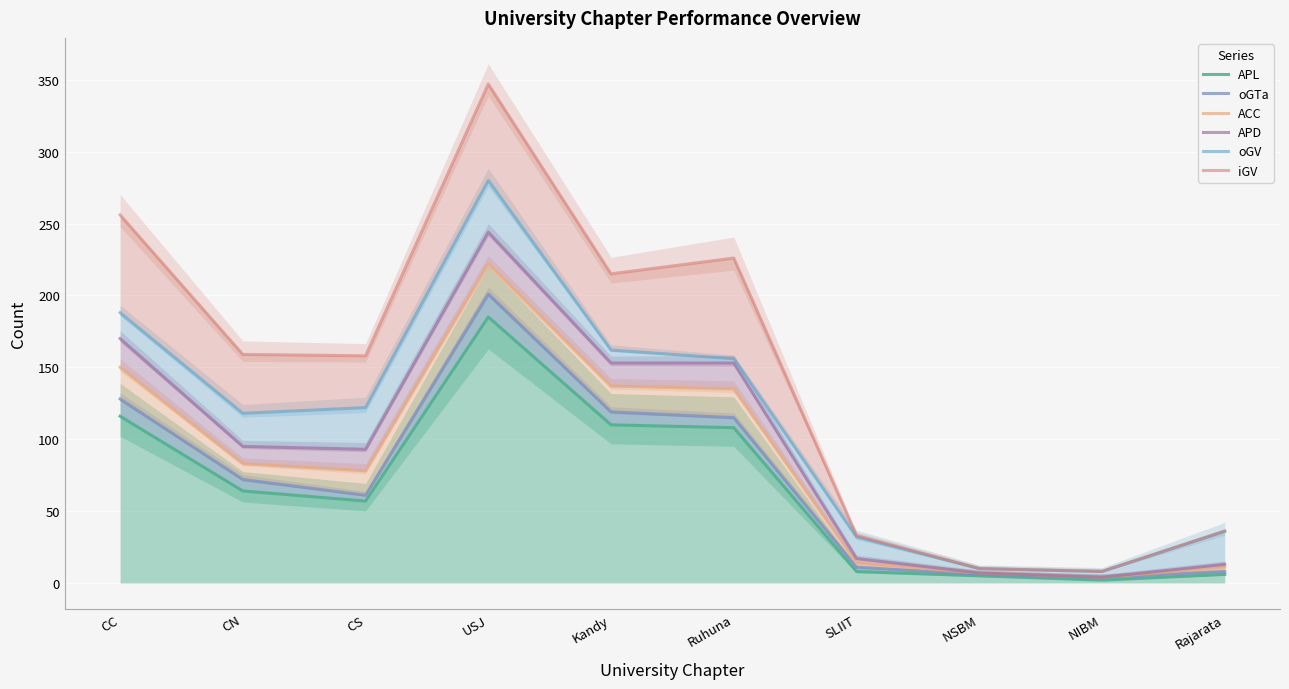

True or false: oGV and APL cross at least once.

False